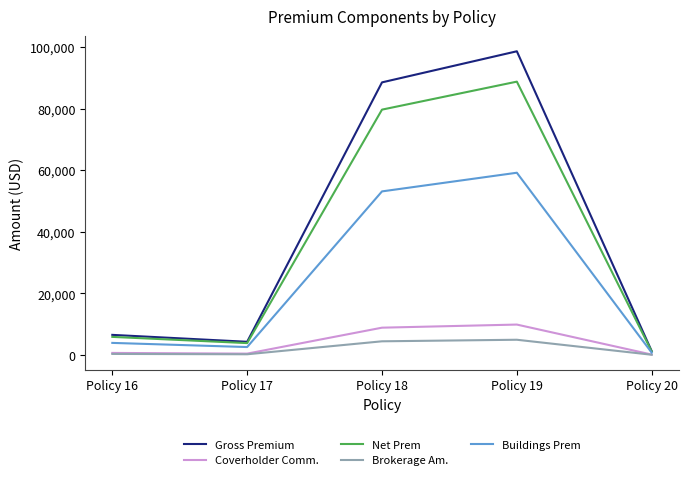

Rank the categories by Gross Premium value from lowest to highest.

Policy 20, Policy 17, Policy 16, Policy 18, Policy 19